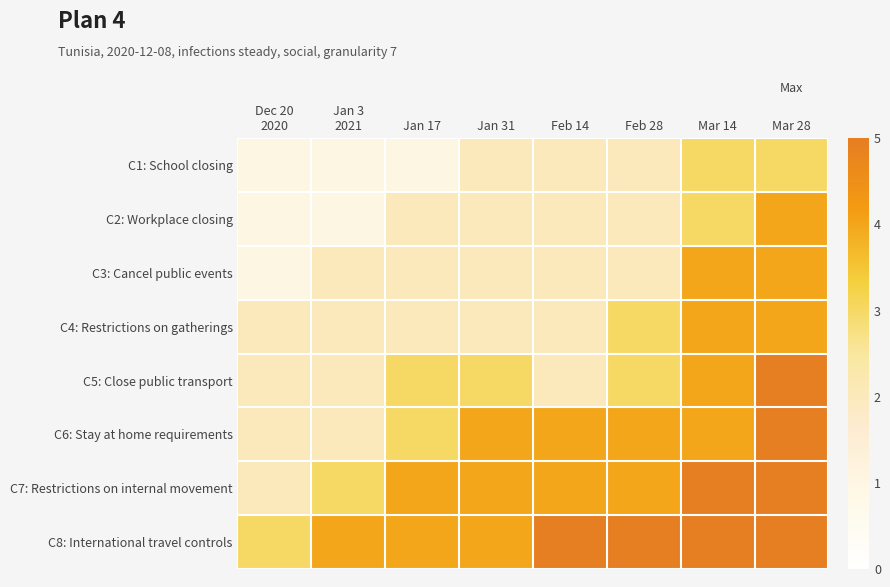

Reading right to left, transcribe all the data shown in this chart.

C1: School closing: Mar 28=3	Mar 14=3	Feb 28=2	Feb 14=2	Jan 31=2	Jan 17=1	Jan 3
2021=1	Dec 20
2020=1
C2: Workplace closing: Mar 28=4	Mar 14=3	Feb 28=2	Feb 14=2	Jan 31=2	Jan 17=2	Jan 3
2021=1	Dec 20
2020=1
C3: Cancel public events: Mar 28=4	Mar 14=4	Feb 28=2	Feb 14=2	Jan 31=2	Jan 17=2	Jan 3
2021=2	Dec 20
2020=1
C4: Restrictions on gatherings: Mar 28=4	Mar 14=4	Feb 28=3	Feb 14=2	Jan 31=2	Jan 17=2	Jan 3
2021=2	Dec 20
2020=2
C5: Close public transport: Mar 28=5	Mar 14=4	Feb 28=3	Feb 14=2	Jan 31=3	Jan 17=3	Jan 3
2021=2	Dec 20
2020=2
C6: Stay at home requirements: Mar 28=5	Mar 14=4	Feb 28=4	Feb 14=4	Jan 31=4	Jan 17=3	Jan 3
2021=2	Dec 20
2020=2
C7: Restrictions on internal movement: Mar 28=5	Mar 14=5	Feb 28=4	Feb 14=4	Jan 31=4	Jan 17=4	Jan 3
2021=3	Dec 20
2020=2
C8: International travel controls: Mar 28=5	Mar 14=5	Feb 28=5	Feb 14=5	Jan 31=4	Jan 17=4	Jan 3
2021=4	Dec 20
2020=3